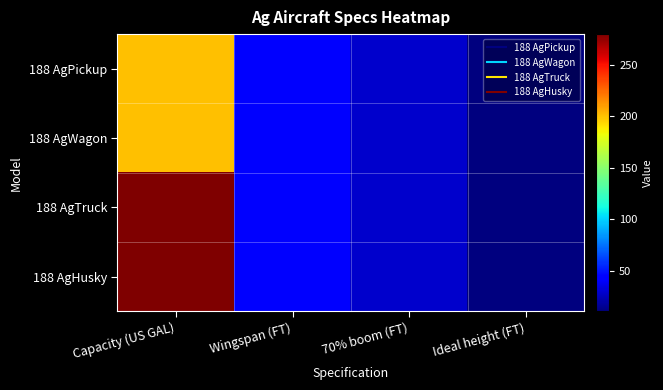

At which category is the sum across all series the highest?

Capacity (US GAL)